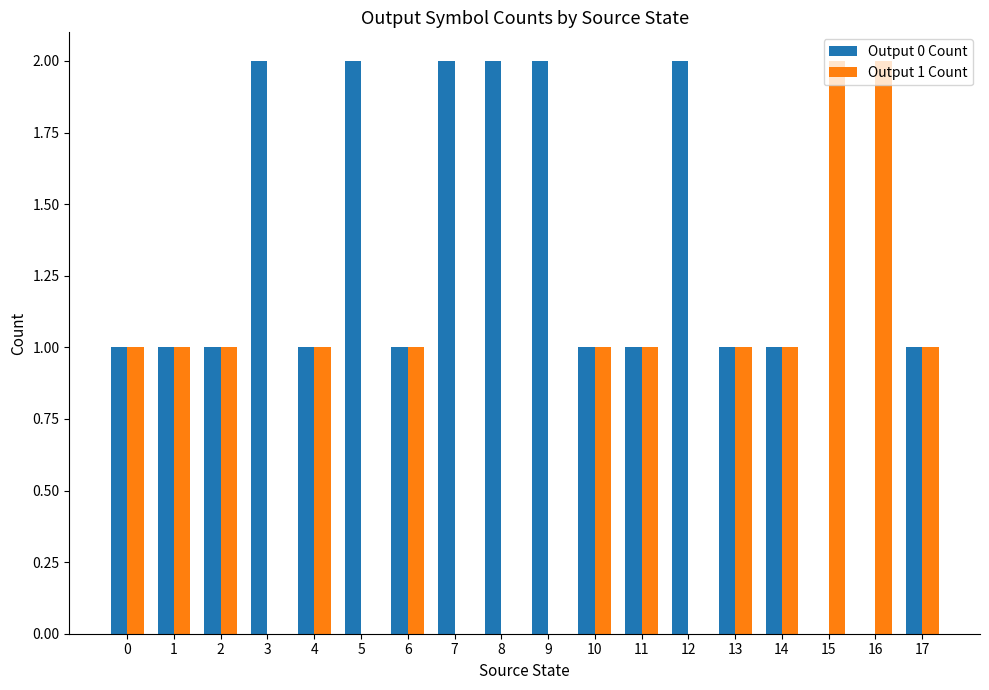

The value of Output 1 Count at 2 is 1. True or false?

True